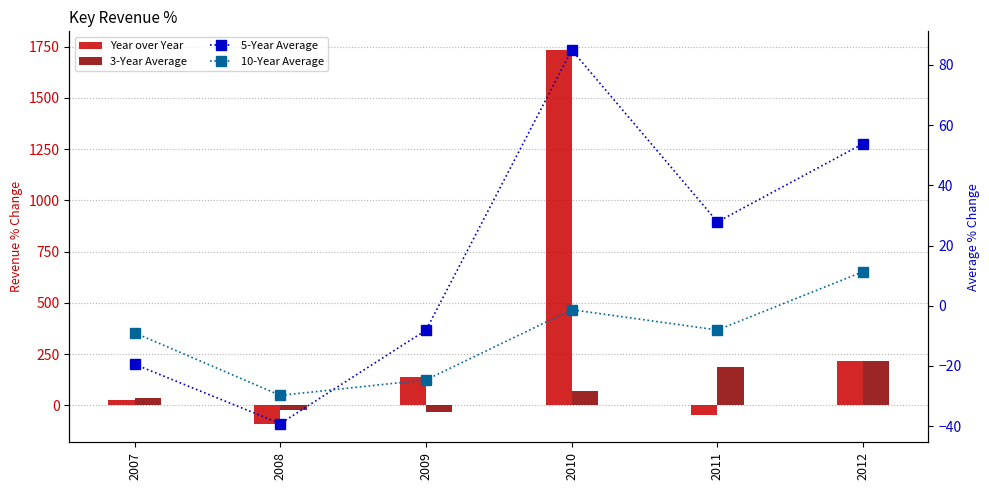

What is the spread (max minus min) of values at 2011?

233.3